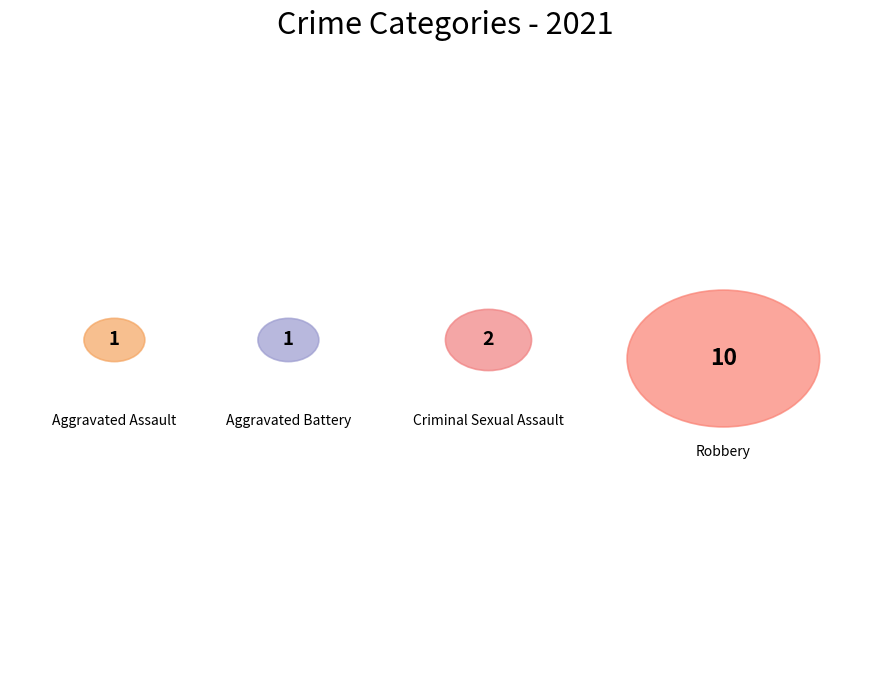

Count the number of slices in the pie.

4